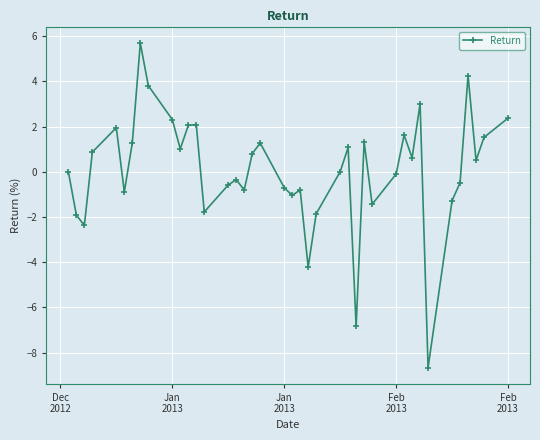

Count the number of data series in this chart.

1